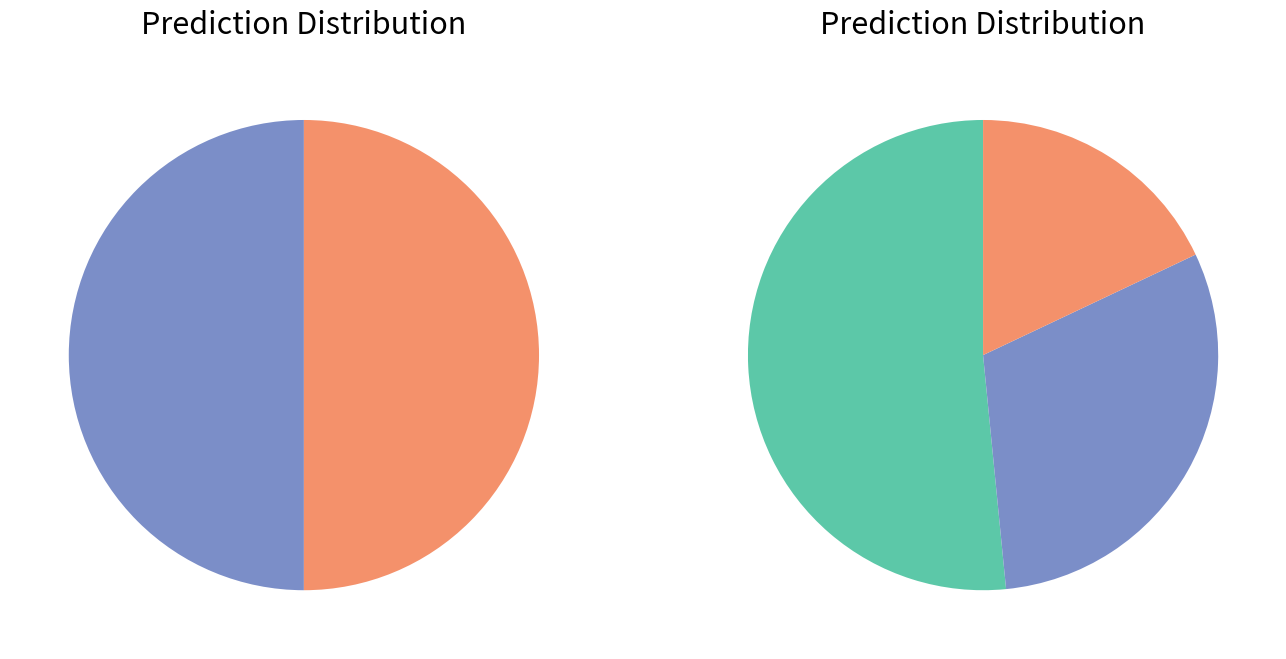

Does input_symbol_a represent more than half of the total?

No